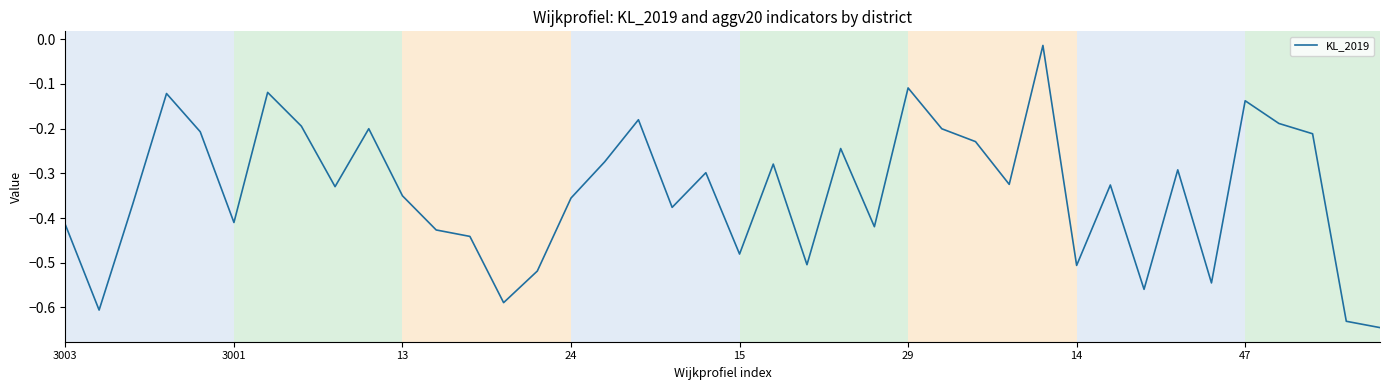

What is the difference between the maximum and minimum values?

0.6